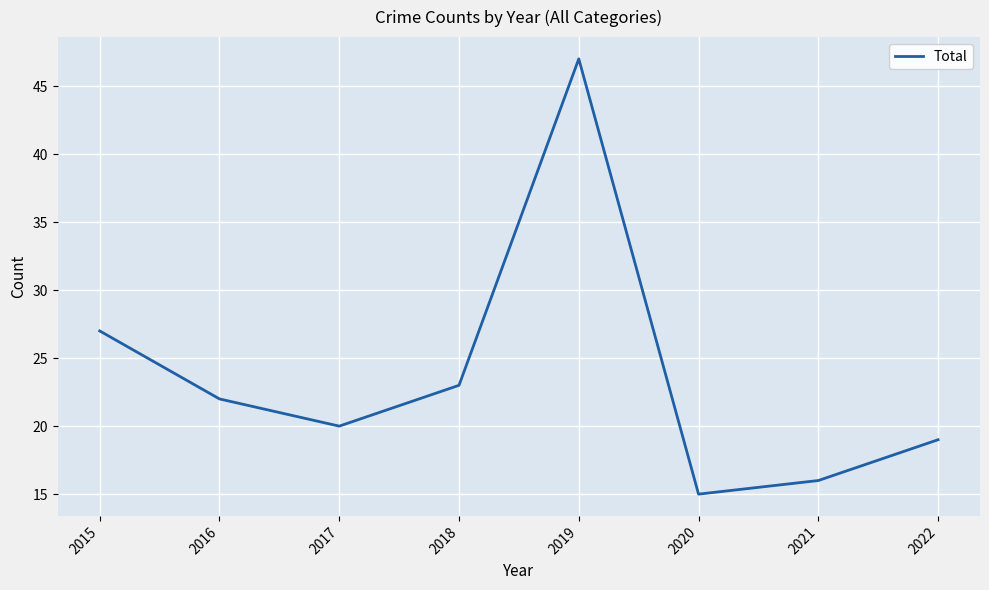

What is the difference between the values at 2019 and 2015?

20